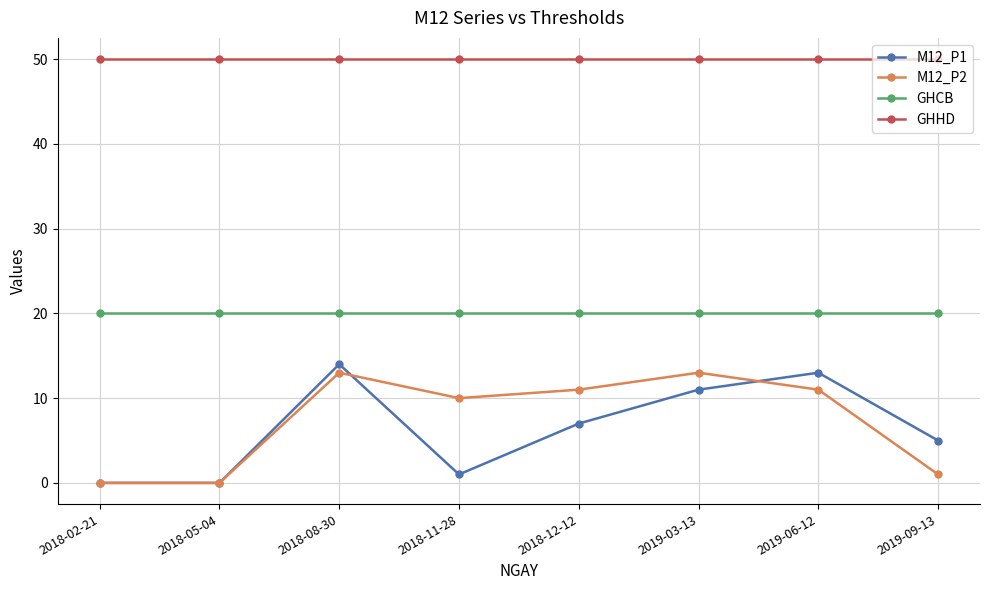

How many interior local peaks does the M12_P2 series have?

2